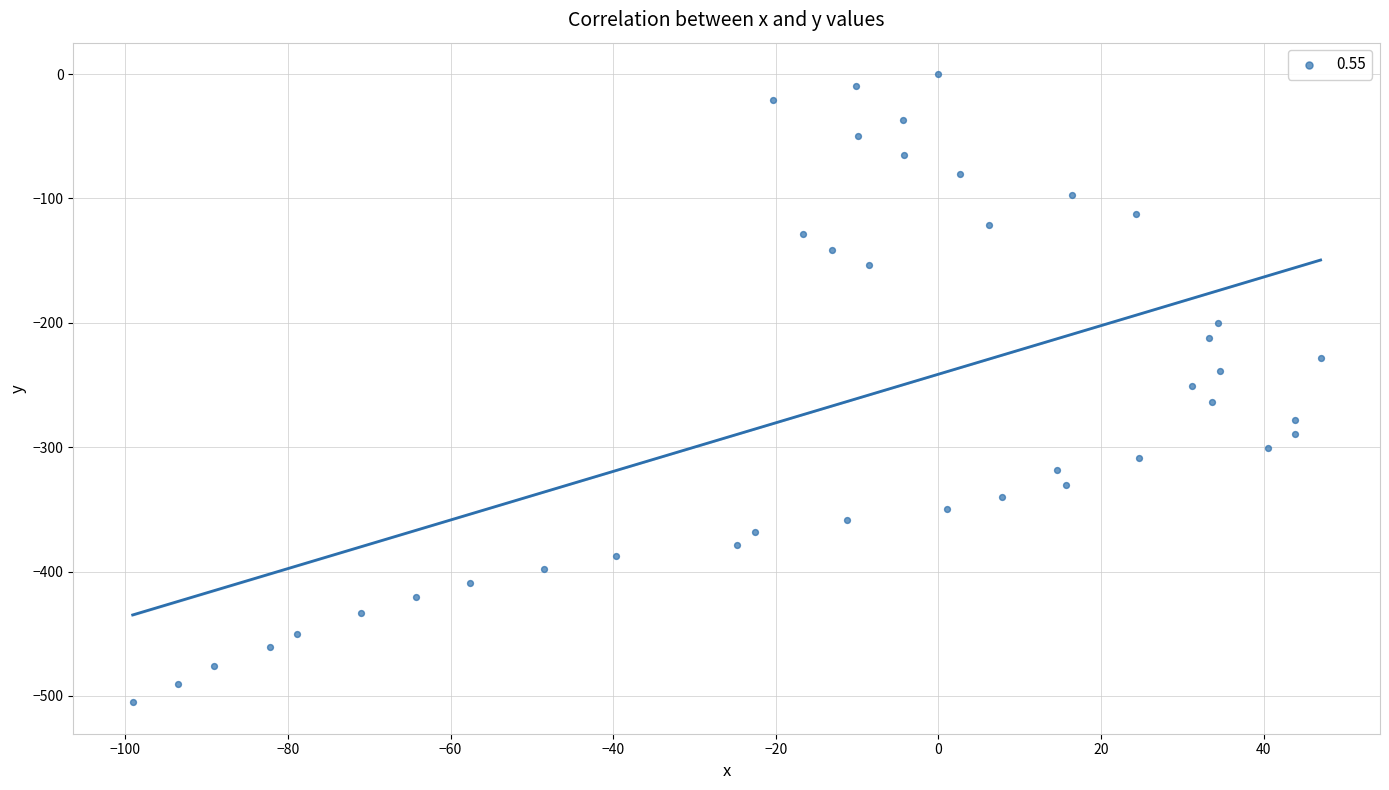

What is the range of Y values (max minus min)?

505.1